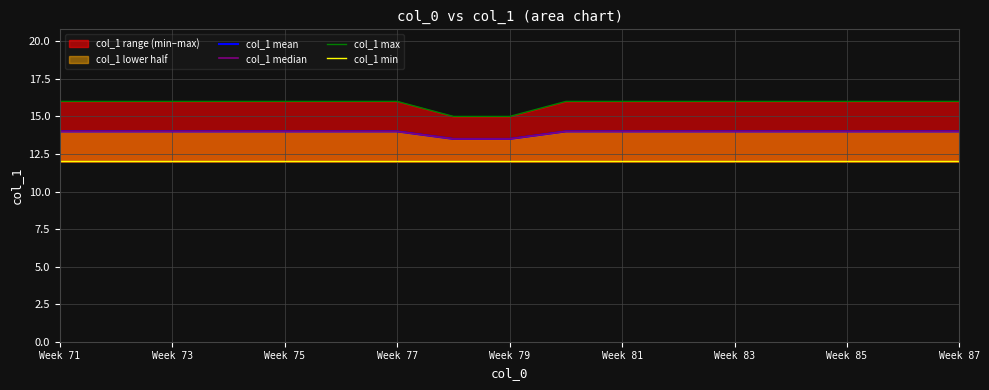

What is the difference between the maximum and second lowest values in the col_1 max series?

1.0